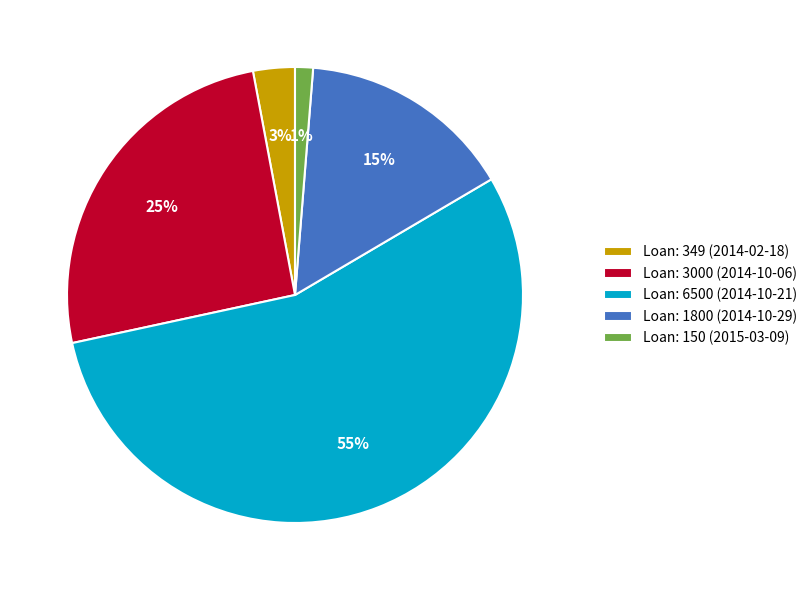

Between Loan: 150 (2015-03-09) and Loan: 6500 (2014-10-21), which is larger?

Loan: 6500 (2014-10-21)